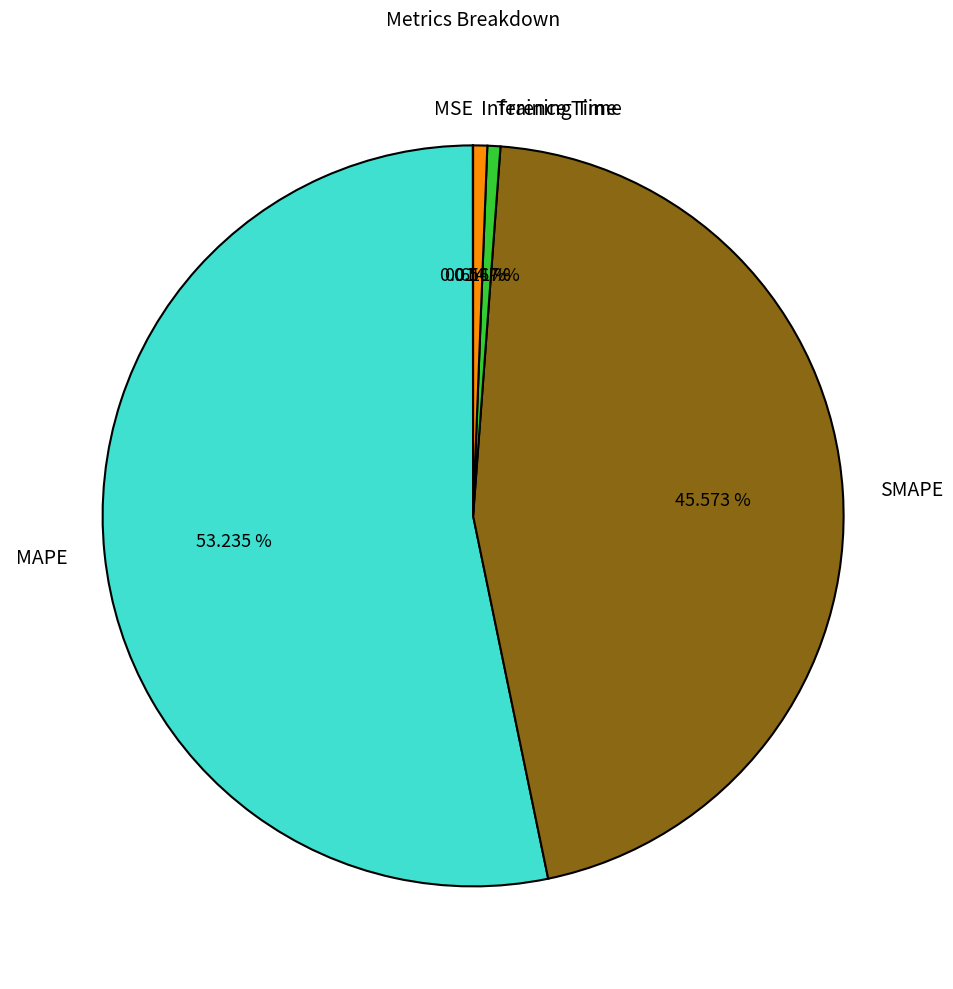

True or false: SMAPE accounts for 40% of the total.

False